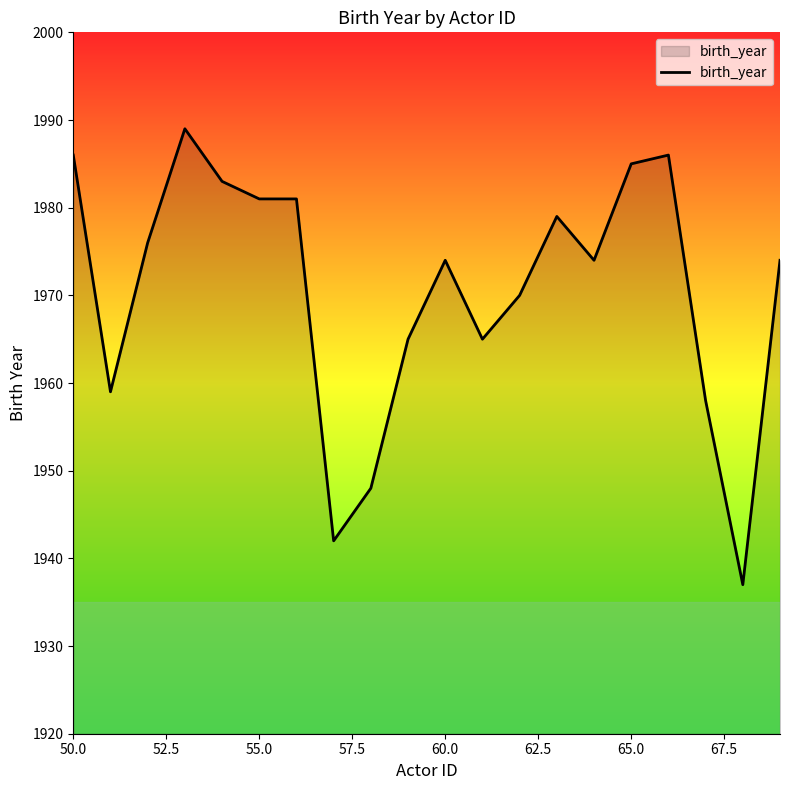

Does the chart display data point markers on the line(s)?

No